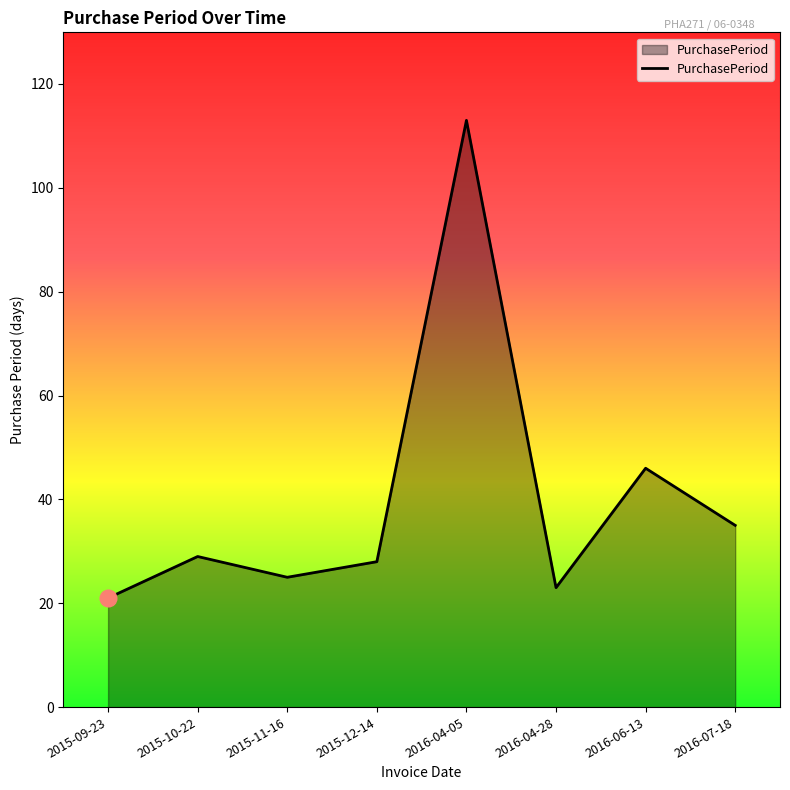

How many interior local peaks (higher than both neighbors) does the data have?

3